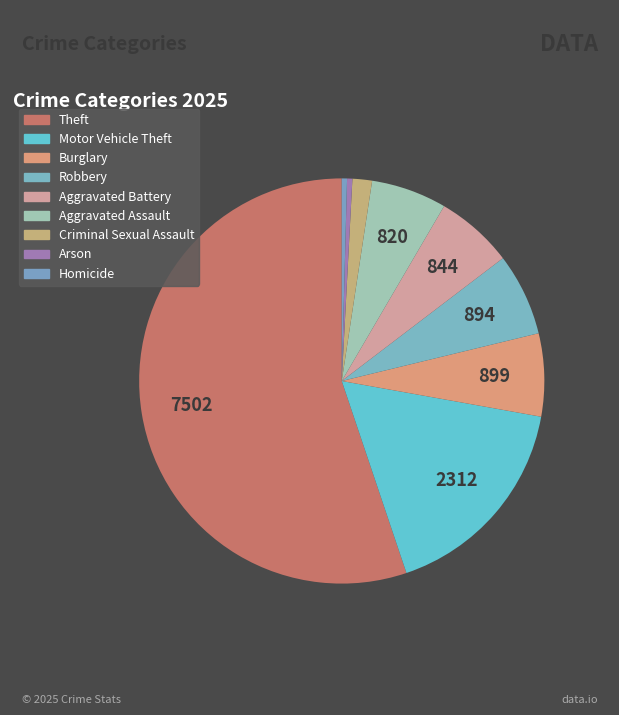

Rank the categories by value from highest to lowest.

Theft, Motor Vehicle Theft, Burglary, Robbery, Aggravated Battery, Aggravated Assault, Criminal Sexual Assault, Arson, Homicide